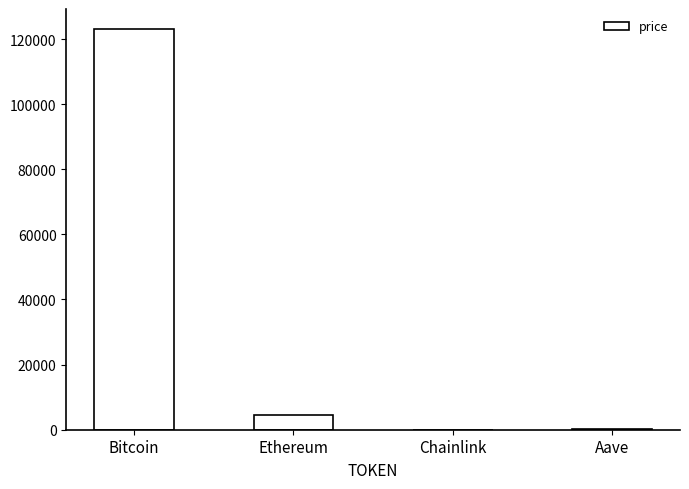

Which has a higher value, Ethereum or Aave?

Ethereum